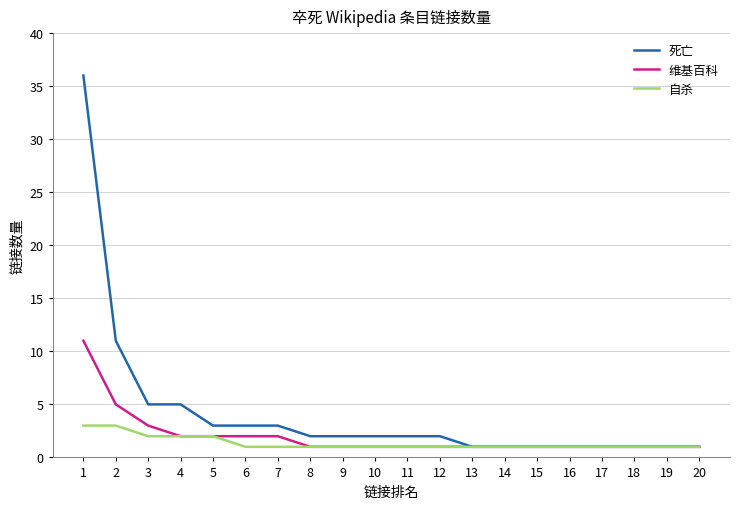

The value of 死亡 at 3 is 3. True or false?

False